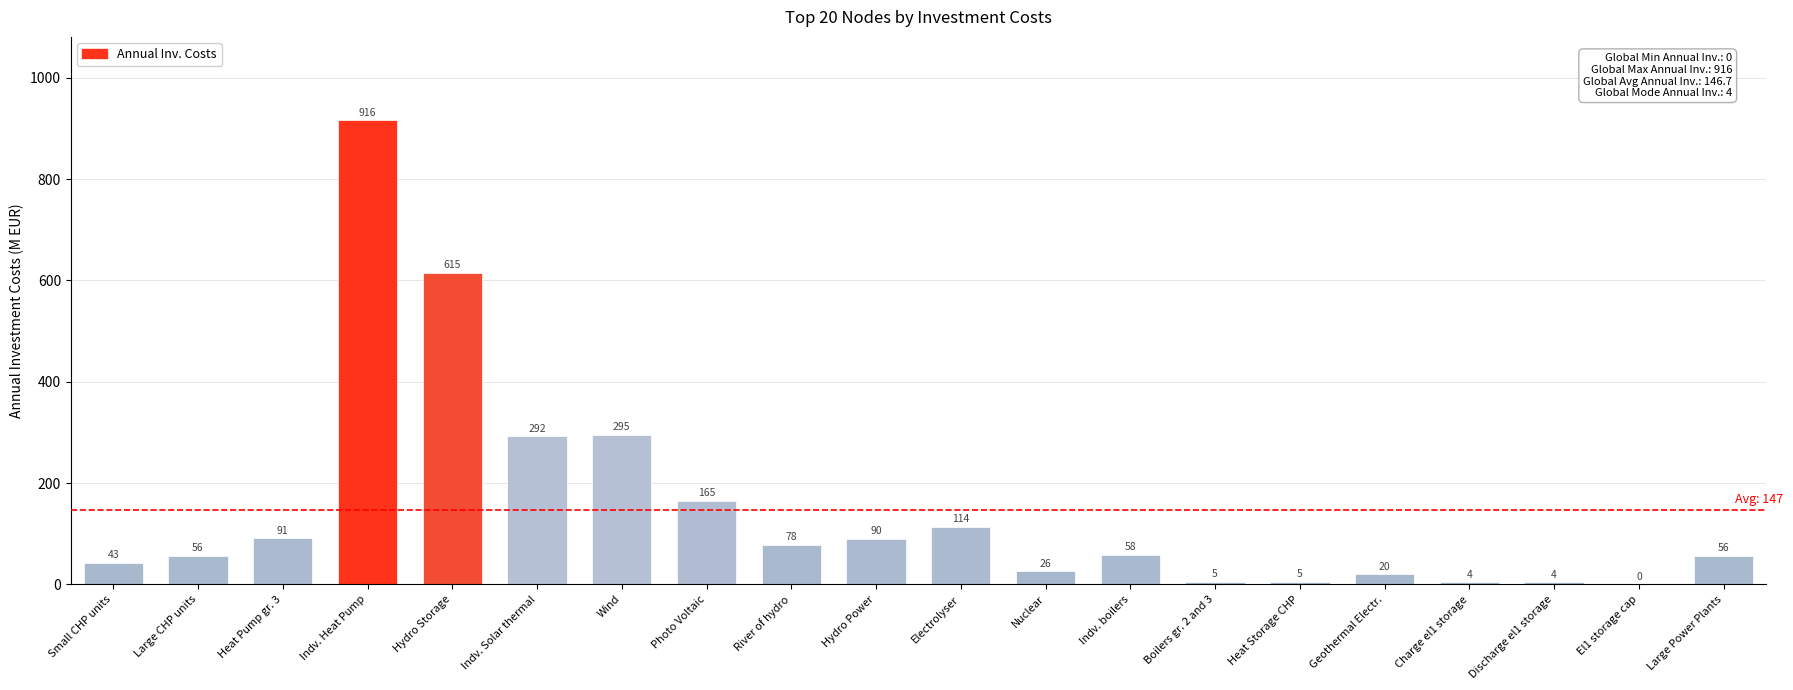

The chart shows a value of 26 at Nuclear. True or false?

True